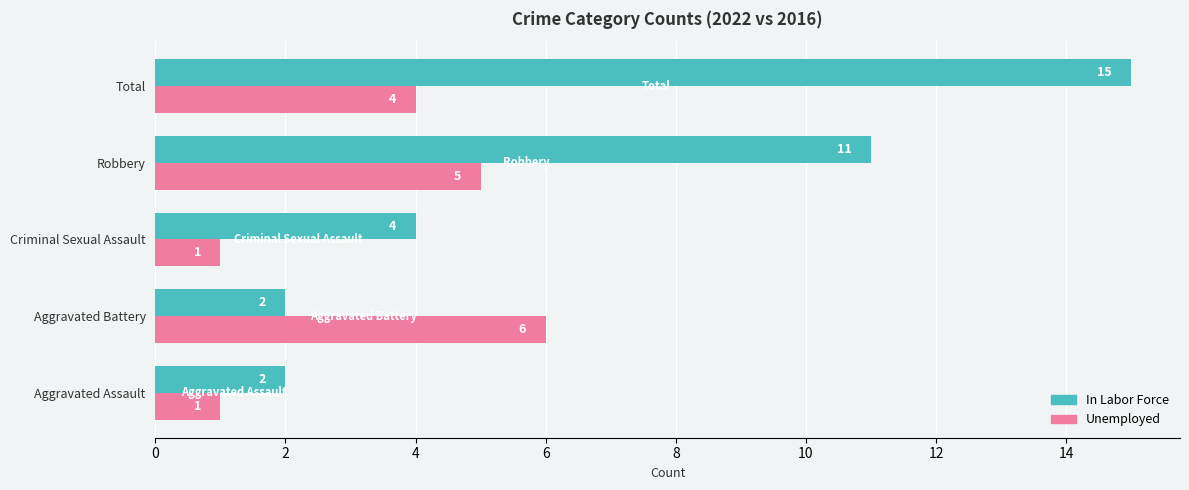

How many values in the Unemployed series are below 4?

2